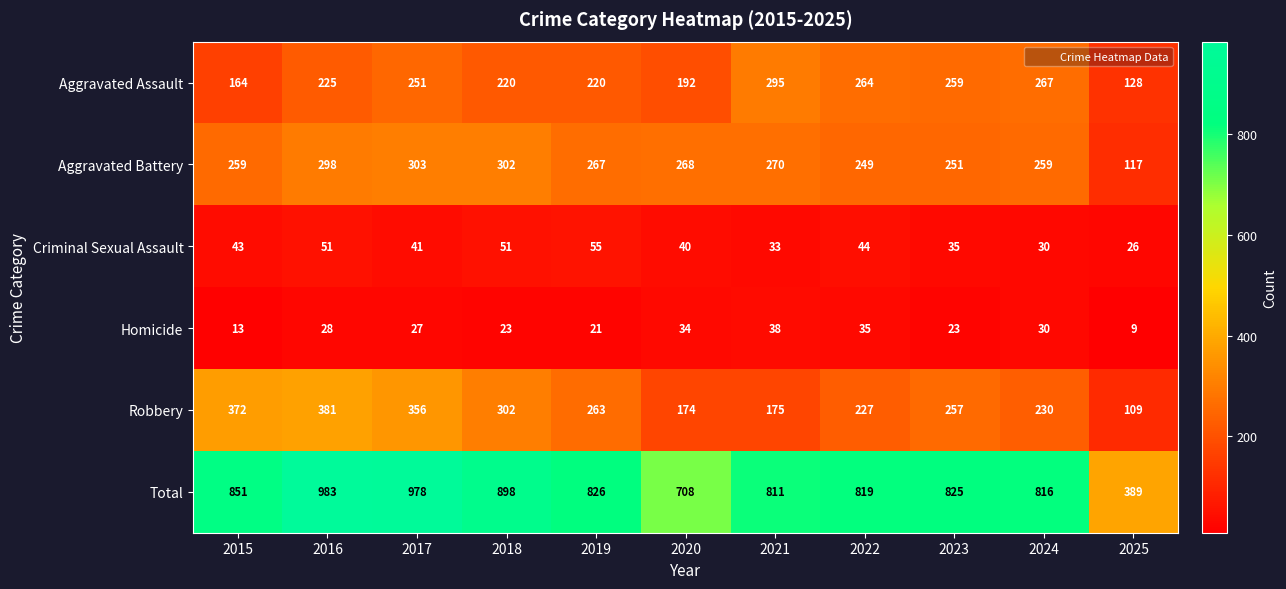

Which category has the lowest value across all series?

2025